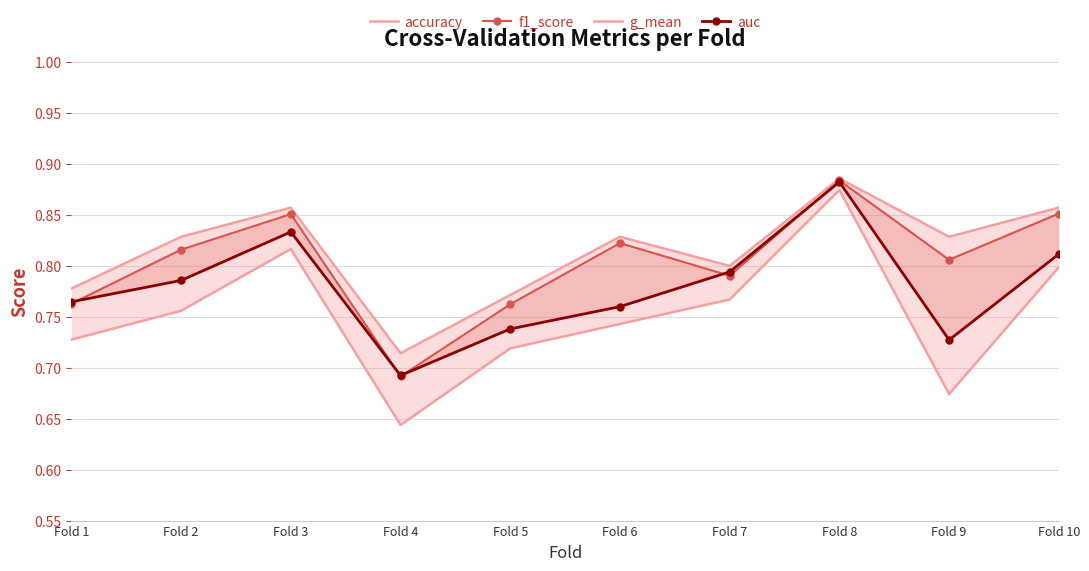

Does the chart have visible grid lines?

Yes